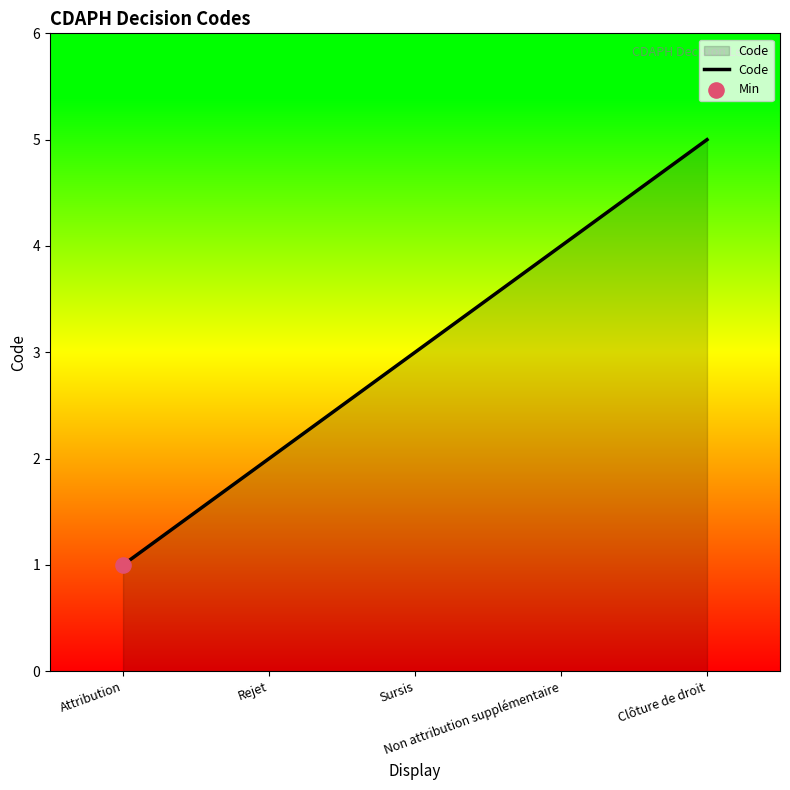

Which has a higher value, Non attribution supplémentaire or Rejet?

Non attribution supplémentaire